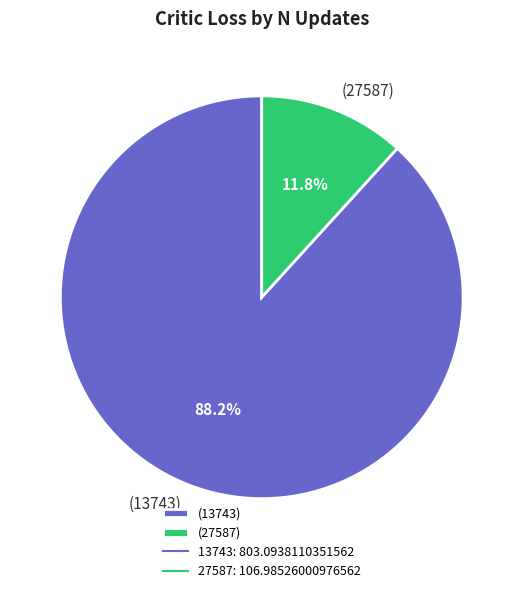

Does any single category account for the majority?

Yes